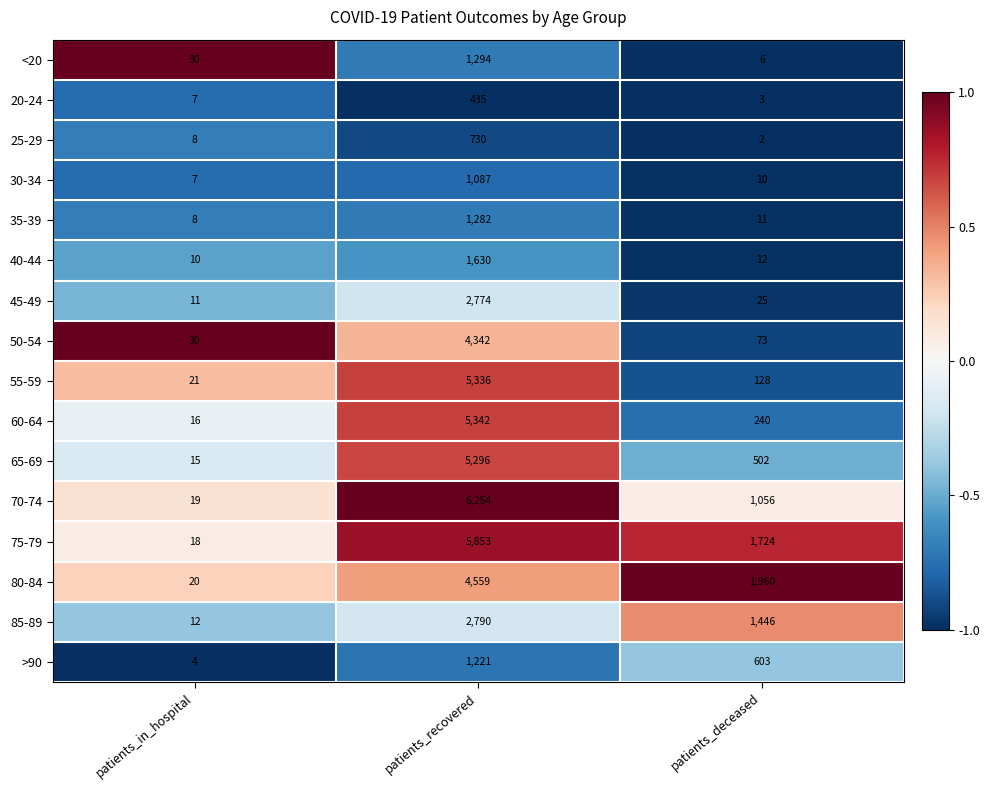

At patients_recovered, list the series in order from largest to smallest.

70-74, 75-79, 60-64, 55-59, 65-69, 80-84, 50-54, 85-89, 45-49, 40-44, <20, 35-39, >90, 30-34, 25-29, 20-24